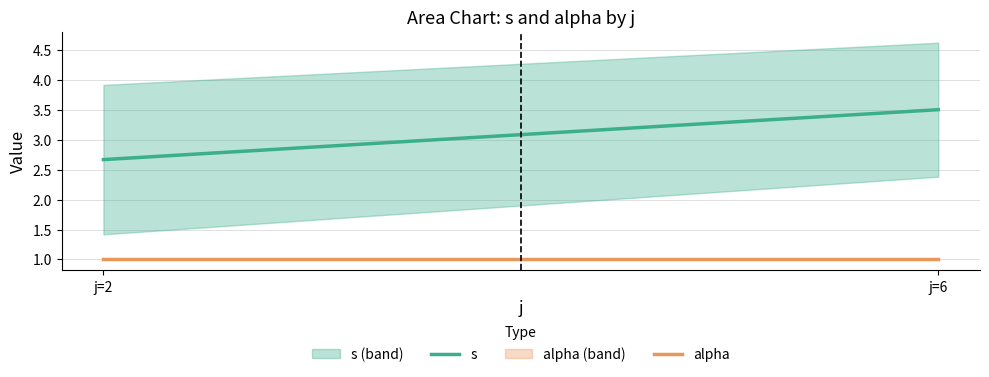

Which series has the largest total across all categories?

s